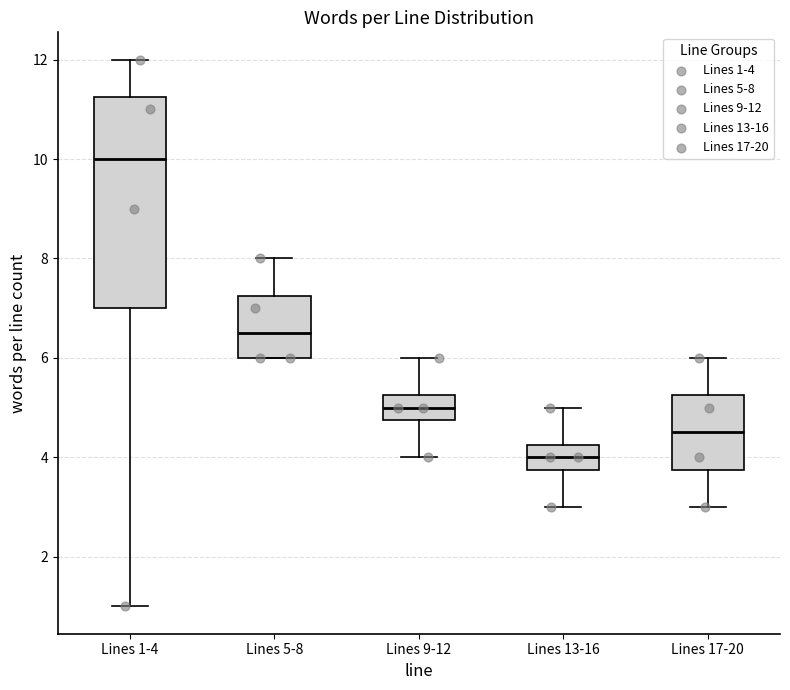

Comparing the boxes themselves (not the whiskers), which one is the tallest?

Lines 1-4